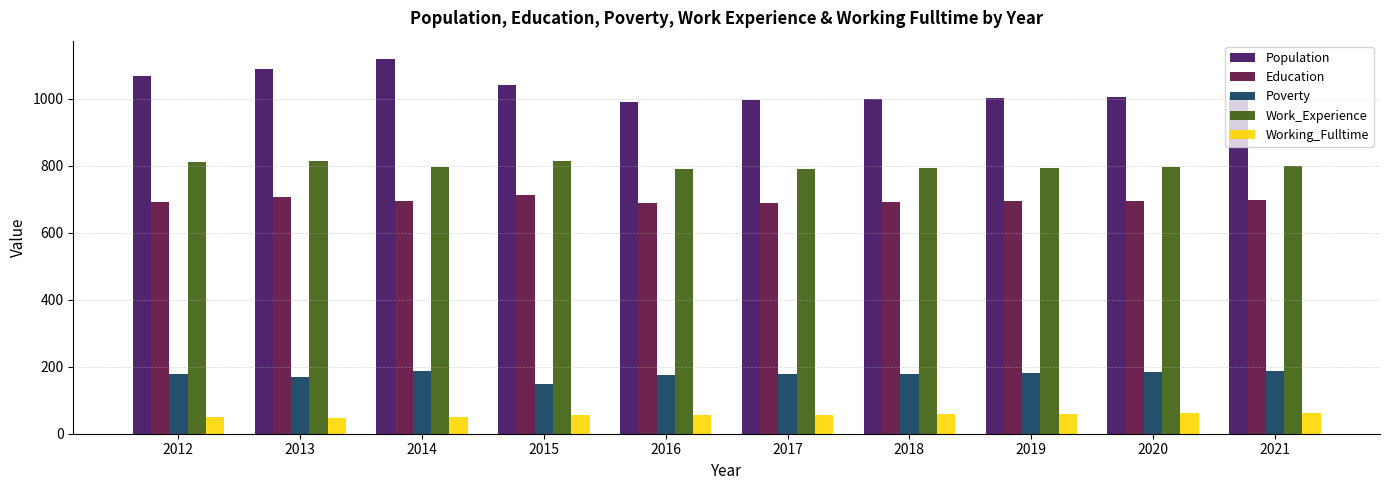

Which series has the widest spread of values?

Population